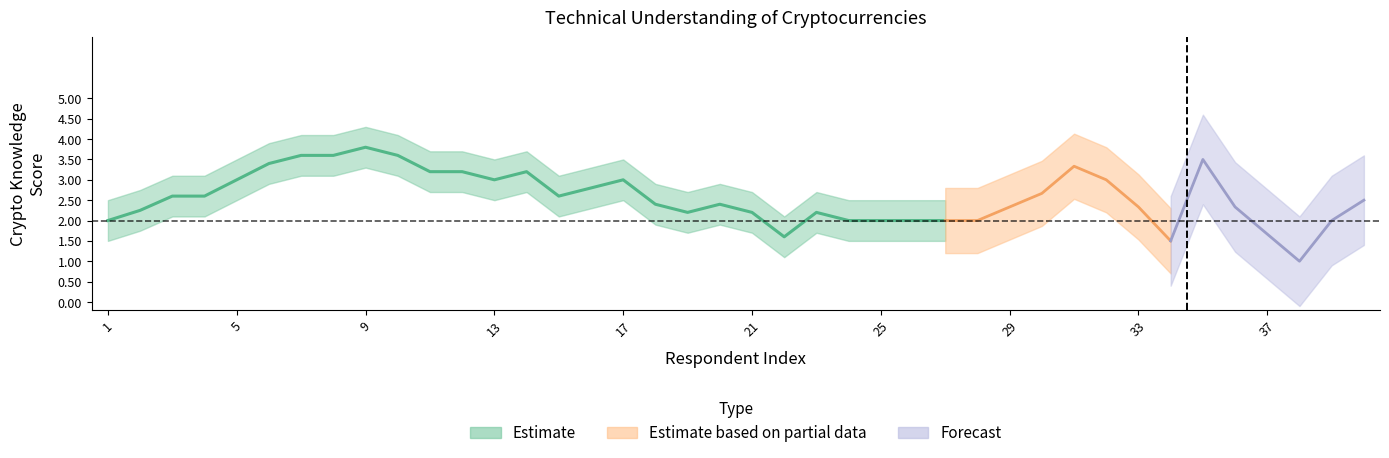

How many lines are shown in the chart?

1